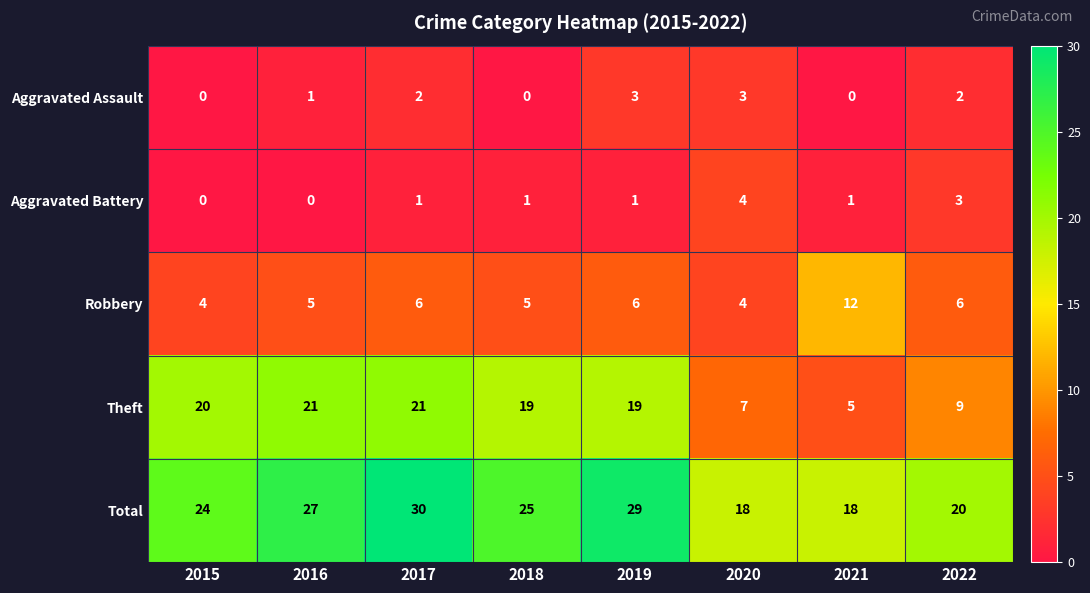

True or false: Aggravated Assault has a value of 1 at 2022.

False